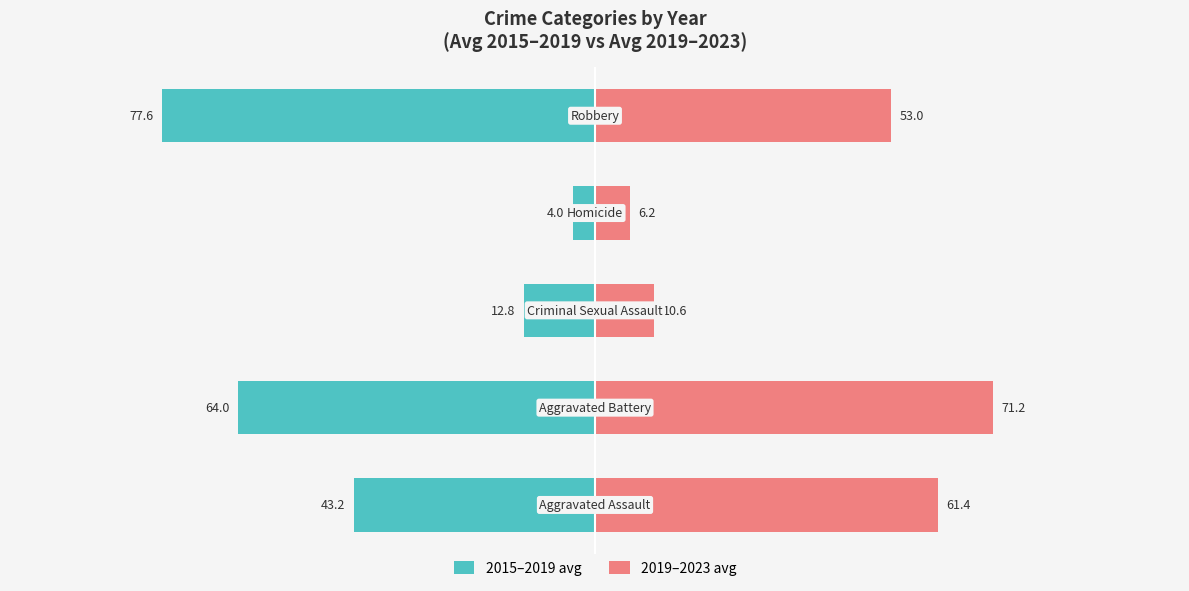

True or false: 2019–2023 avg has a value of 35.5 at −100.

False